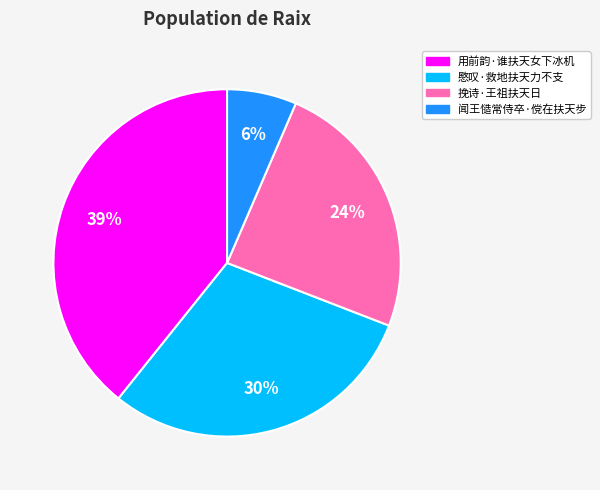

Do 挽诗·王祖扶天日 and 用前韵·谁扶天女下冰机 together represent more than half of the pie?

Yes